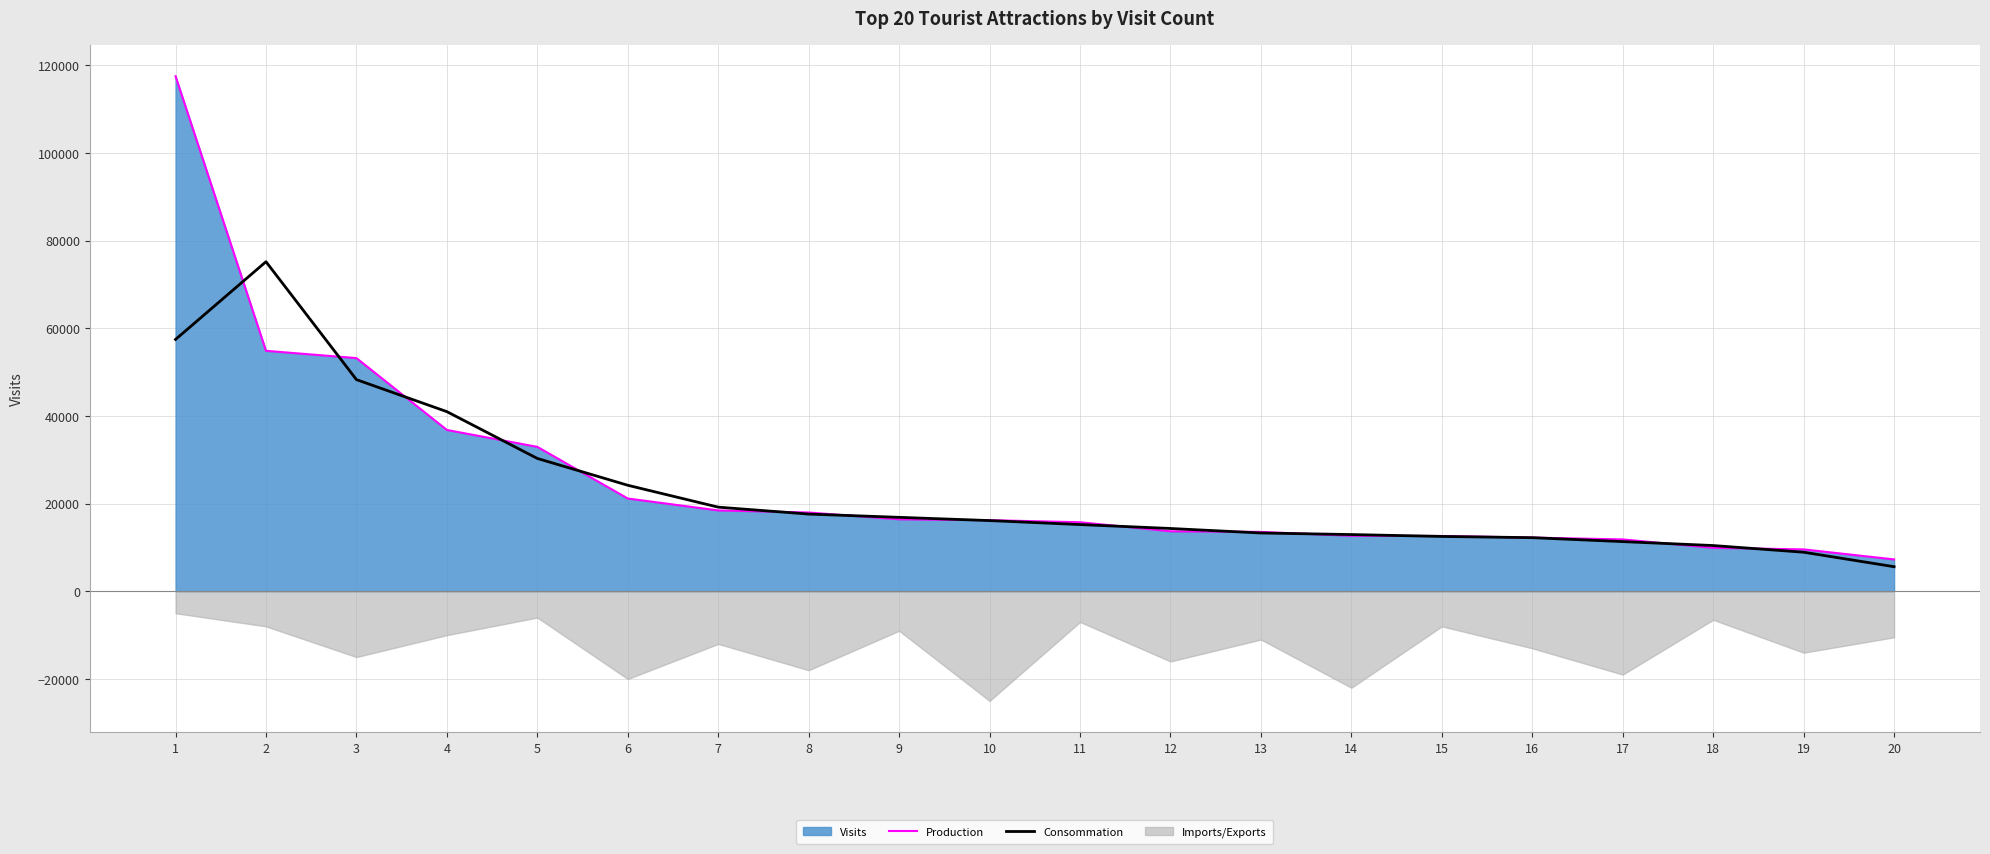

What is the sum of all Production values?

504475.0